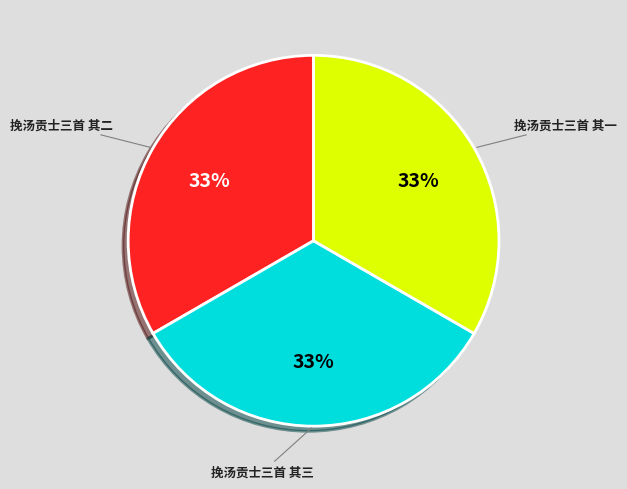

What percentage is the 挽汤贡士三首 其三 slice, to the nearest percent?

33%